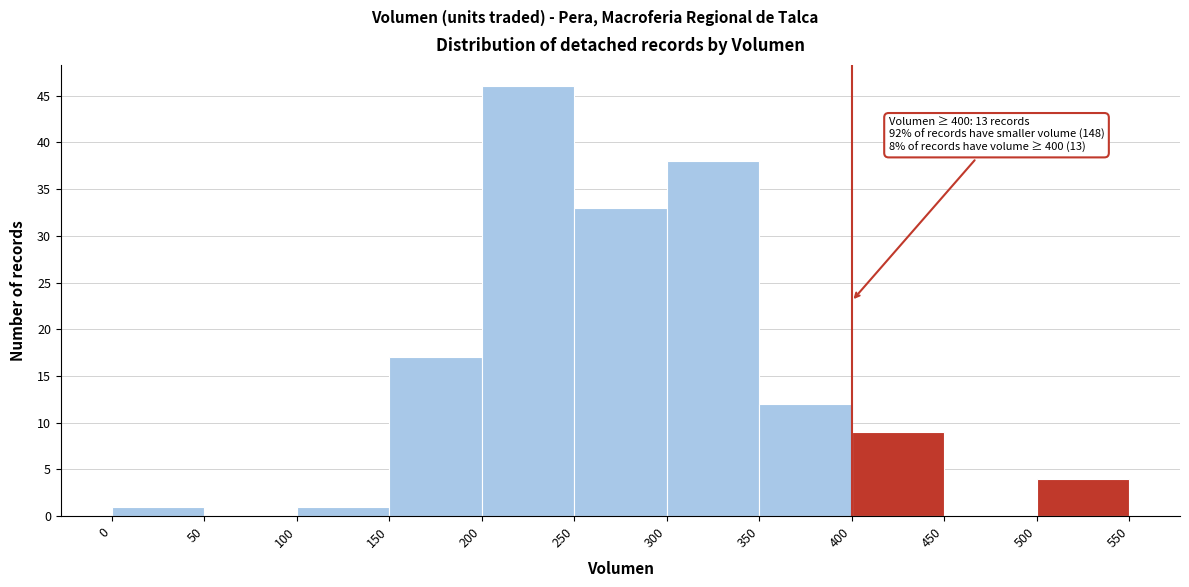

Over which range of the x-axis is the bar tallest?

200 to 250